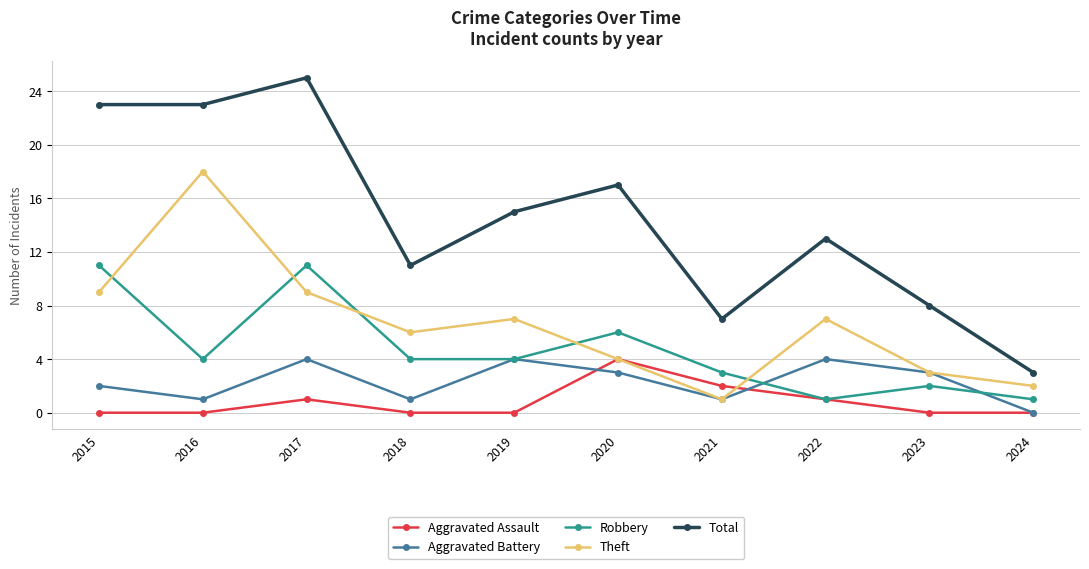

Is it true that Aggravated Assault equals -3 at 2015?

False